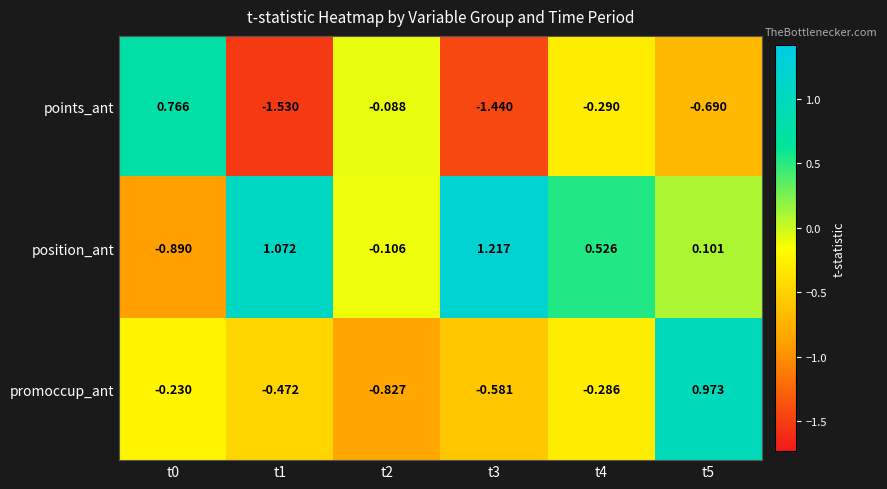

Between t0 and t4, which series saw the biggest shift?

position_ant